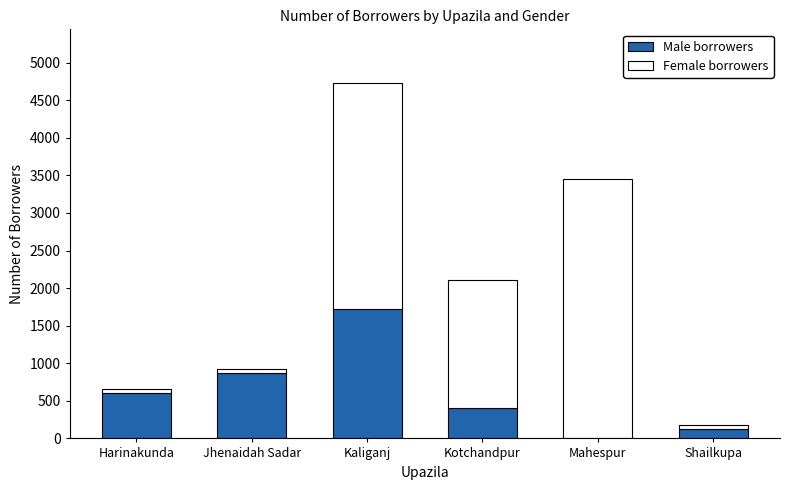

At which category is the sum across all series the highest?

Kaliganj